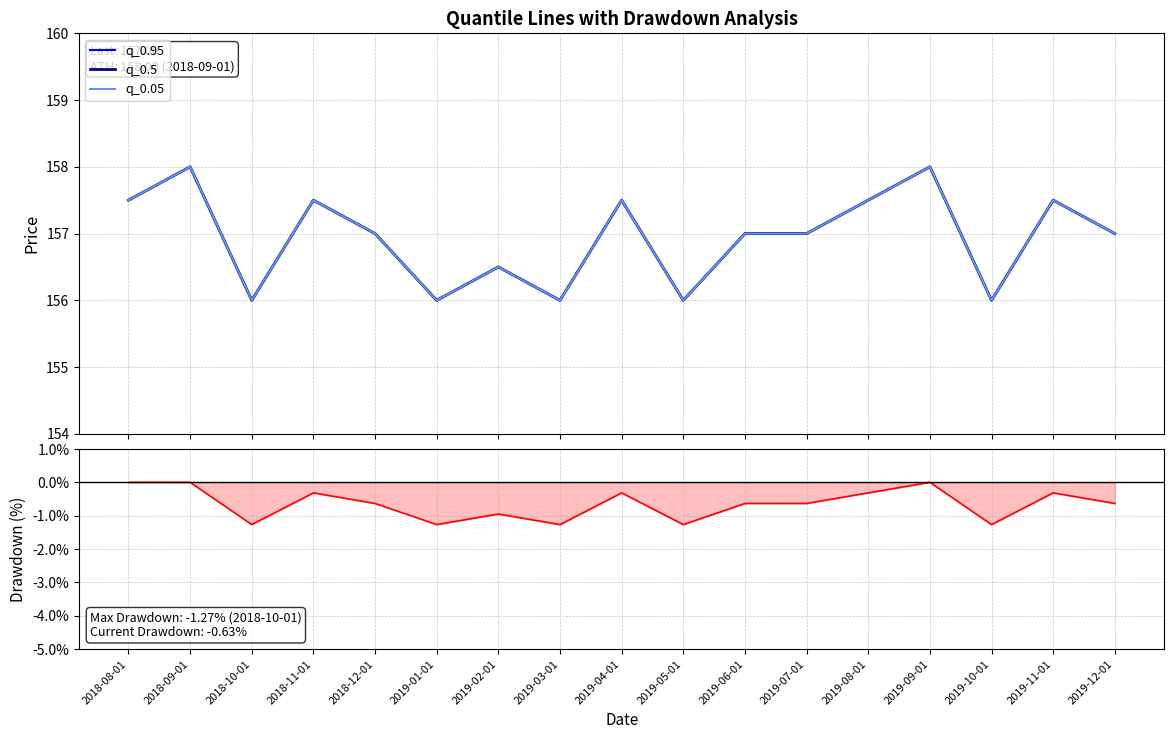

List the labels in order of q_0.5 value, smallest first.

2018-10-01, 2019-01-01, 2019-03-01, 2019-05-01, 2019-10-01, 2019-02-01, 2018-12-01, 2019-06-01, 2019-07-01, 2019-12-01, 2018-08-01, 2018-11-01, 2019-04-01, 2019-08-01, 2019-11-01, 2018-09-01, 2019-09-01